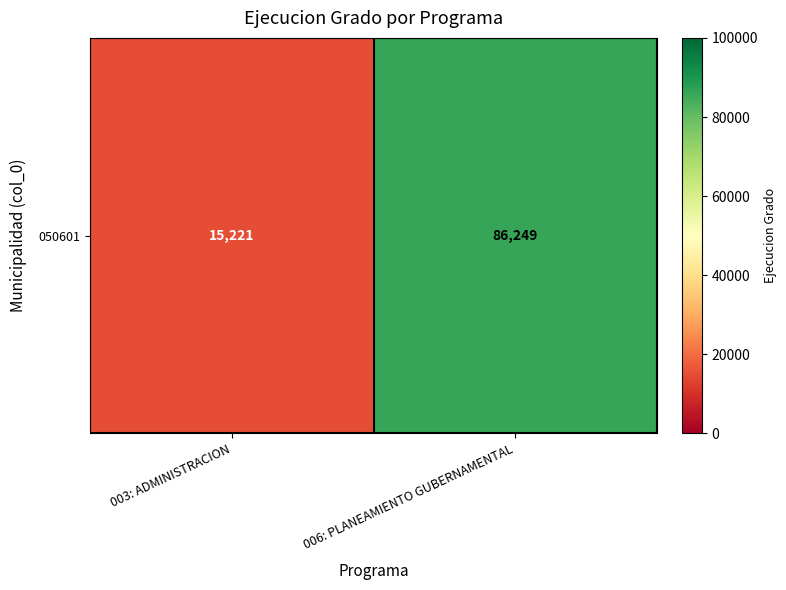

How many data points are less than 86249?

1